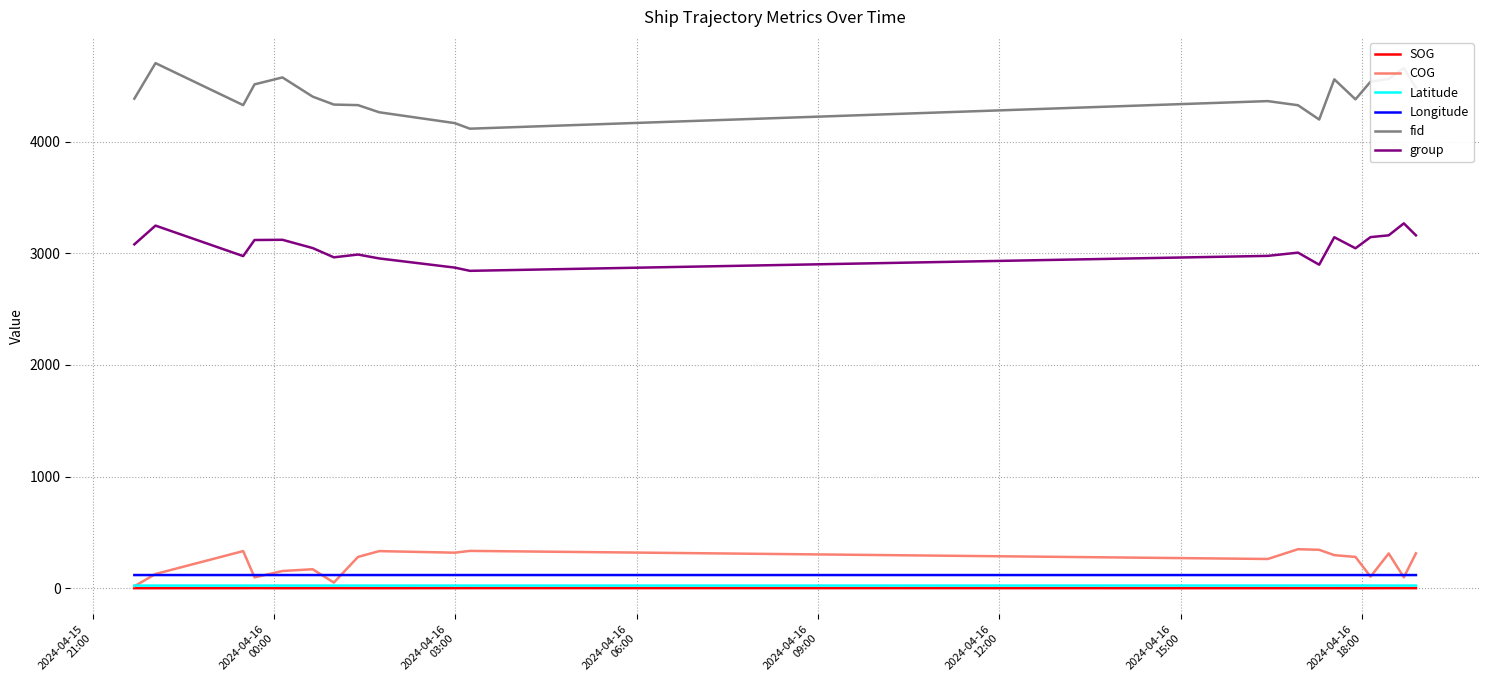

True or false: SOG and Longitude cross at least once.

False